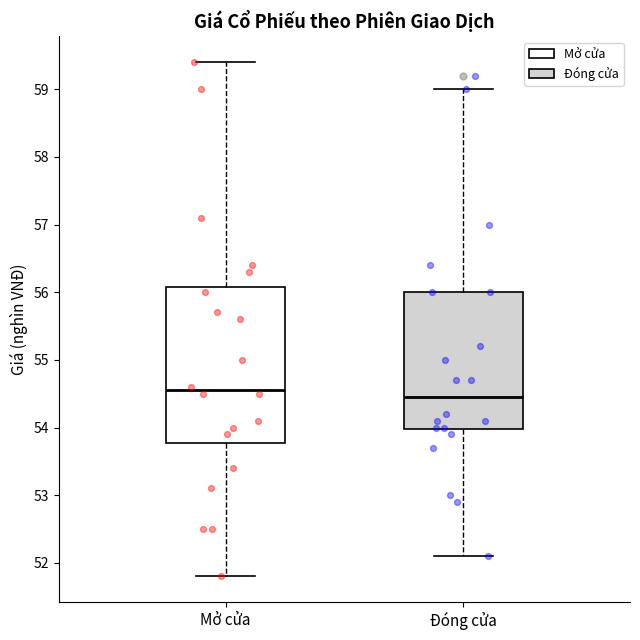

Reading left to right, read every box against the y-axis: the position of its median line, the range the box covers, and the ends of its whiskers. The values are not printed on the chart, so give them approximately, as read against the axis.

Mở cửa: median 54.6, box 53.8 to 56.1, whiskers 51.8 to 59.4
Đóng cửa: median 54.5, box 54.0 to 56.0, whiskers 52.1 to 59.0